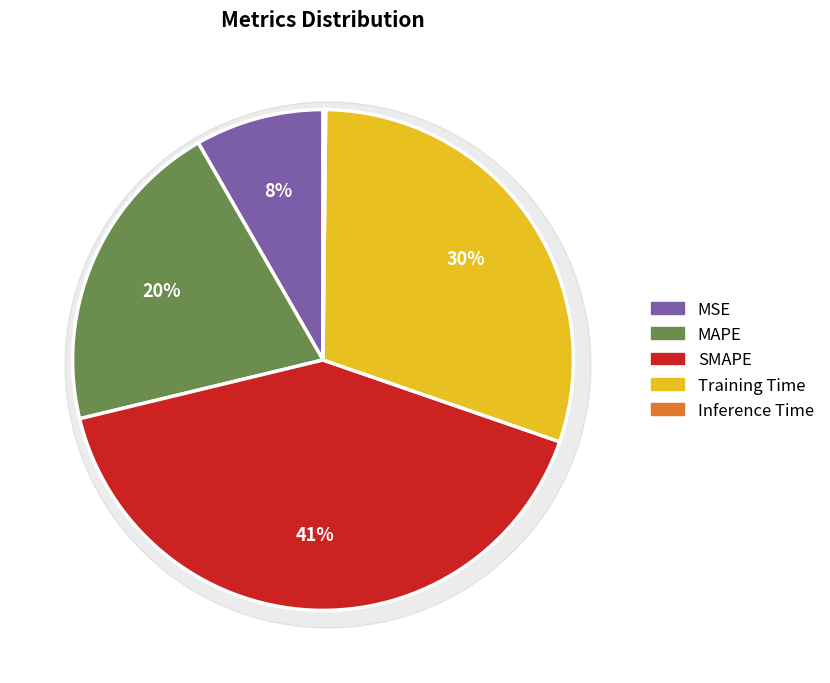

What portion of the pie excludes MAPE?

79.5%